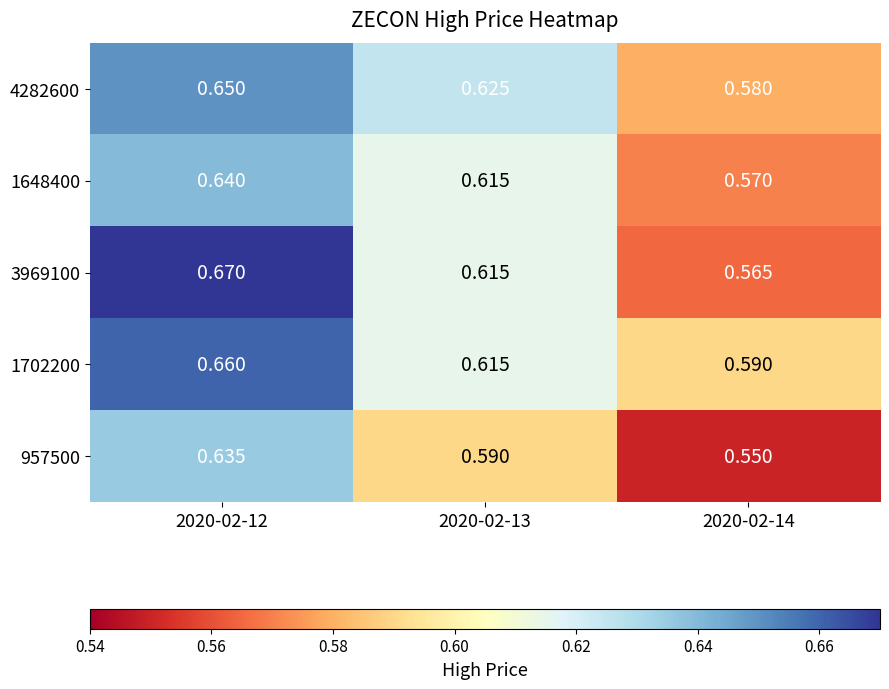

Is the value of 1702200 at 2020-02-12 greater than the value of 1648400 at 2020-02-12?

Yes